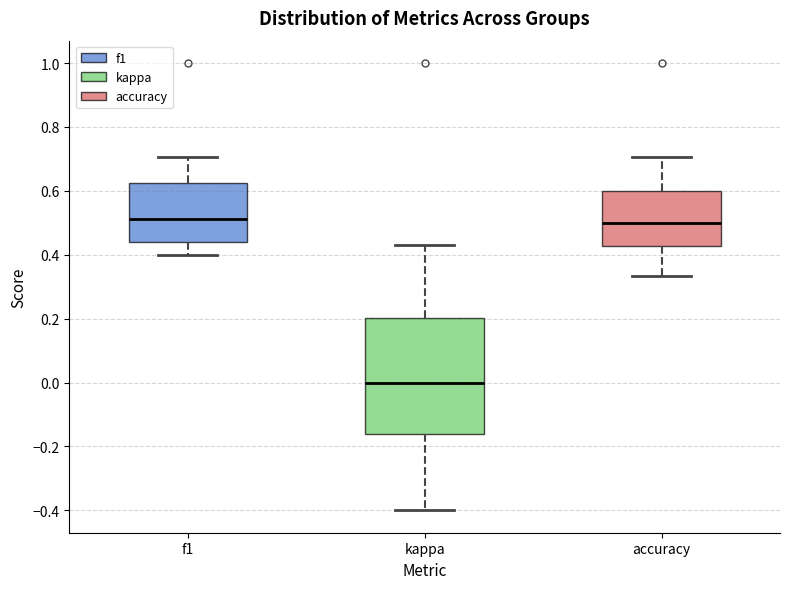

Reading left to right, read every box against the y-axis: the position of its median line, the range the box covers, and the ends of its whiskers. The values are not printed on the chart, so give them approximately, as read against the axis.

f1: median 0.52, box 0.44 to 0.62, whiskers 0.40 to 0.70
kappa: median 0.00, box -0.16 to 0.20, whiskers -0.40 to 0.42
accuracy: median 0.50, box 0.42 to 0.60, whiskers 0.34 to 0.70